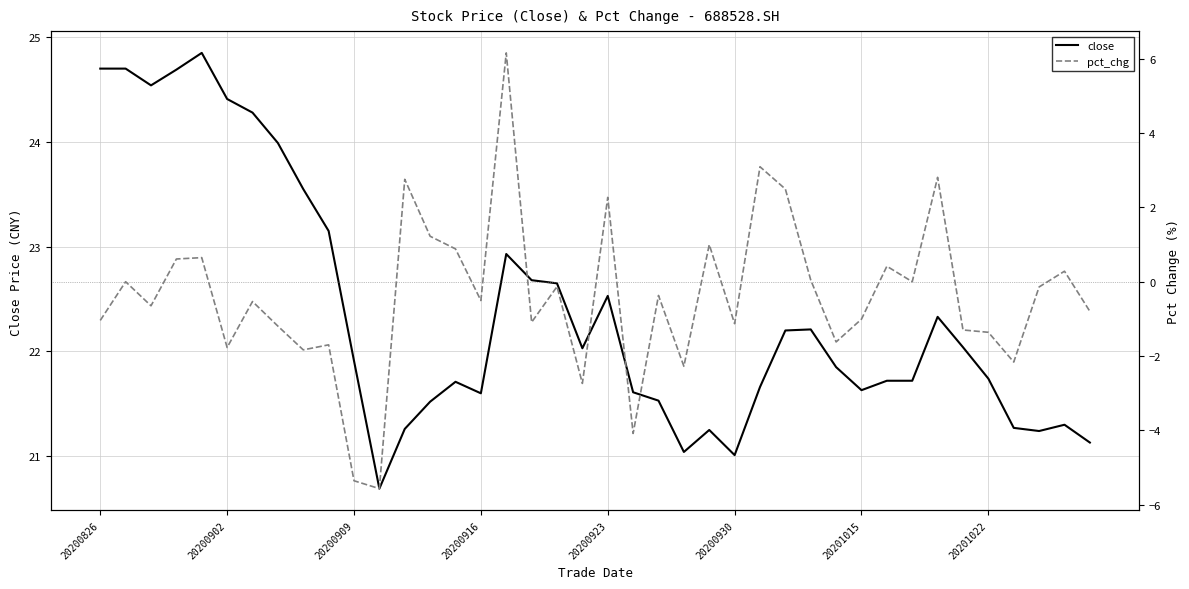

True or false: pct_chg and close cross at least once.

False